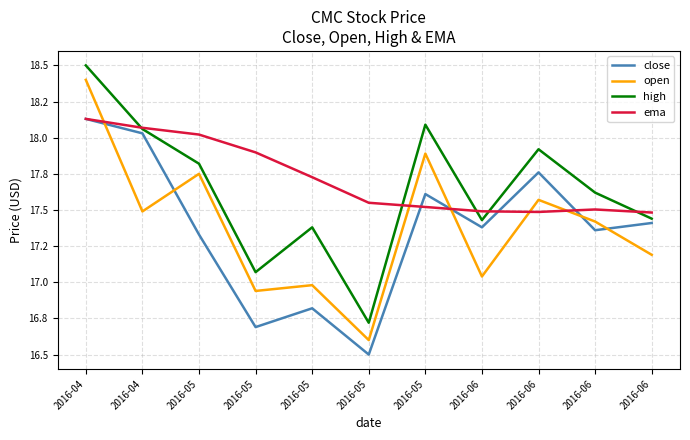

Does the chart display data point markers on the line(s)?

No